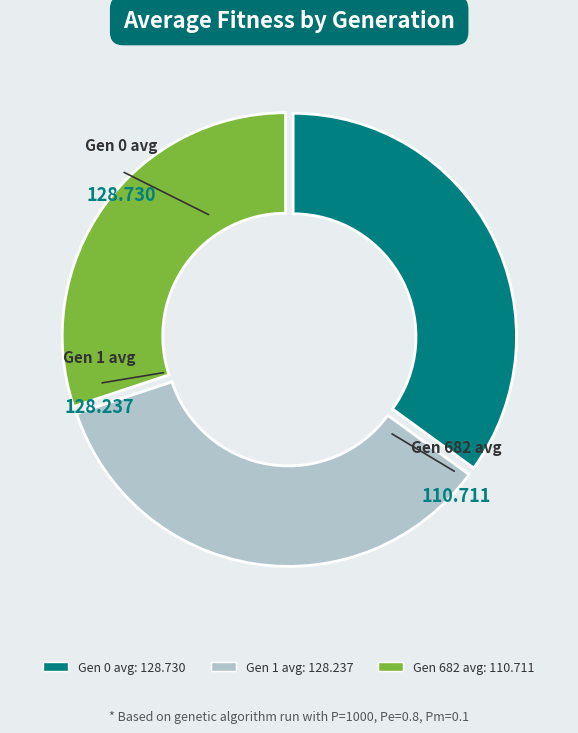

Do Gen 1 avg and Gen 682 avg together represent more than half of the pie?

Yes